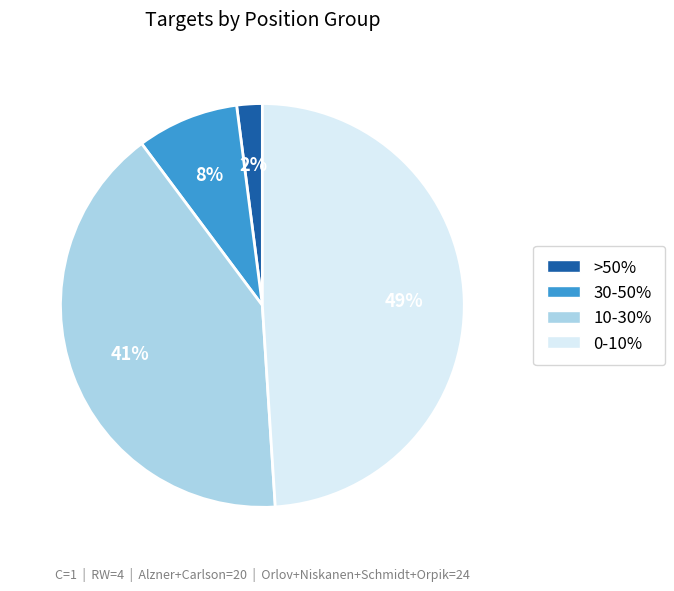

Is there any slice that represents more than half of the pie?

No